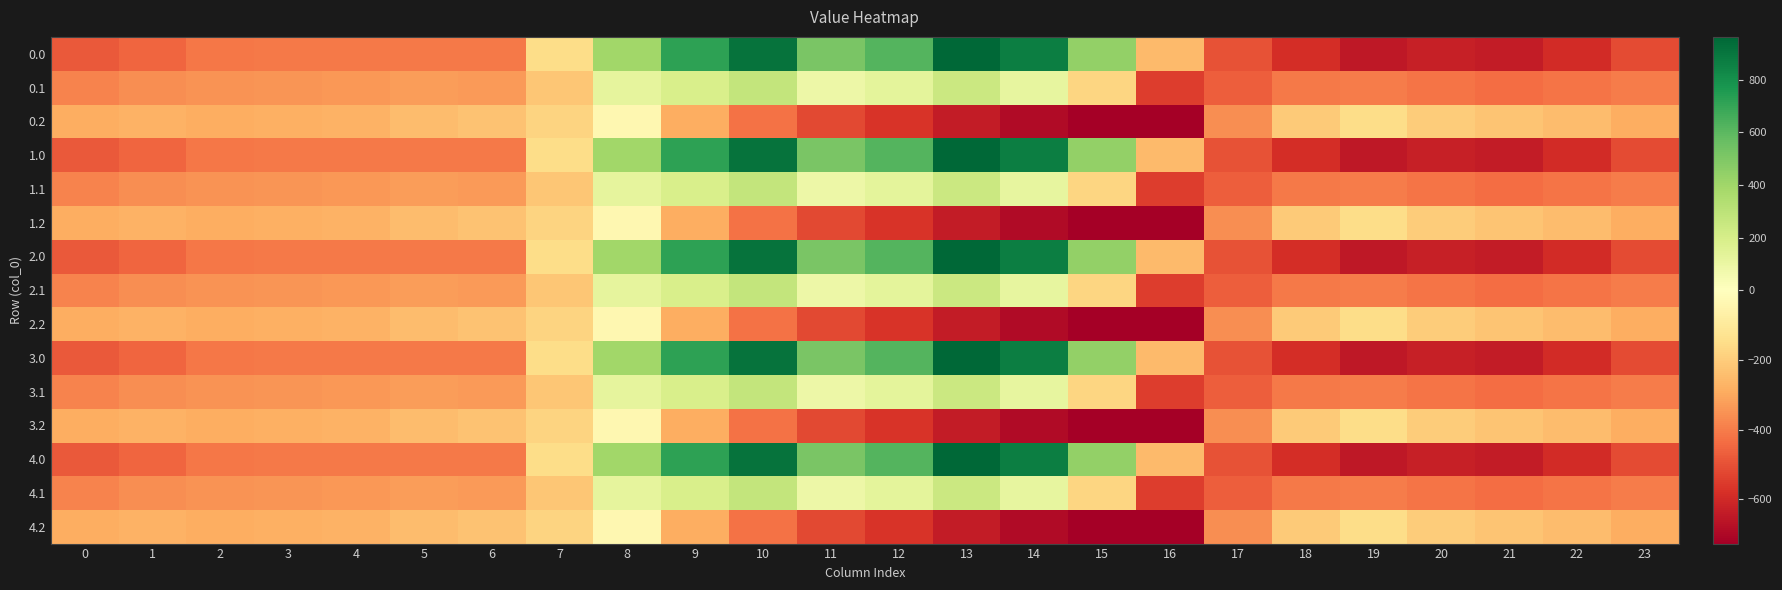

How many distinct data groups are displayed?

15